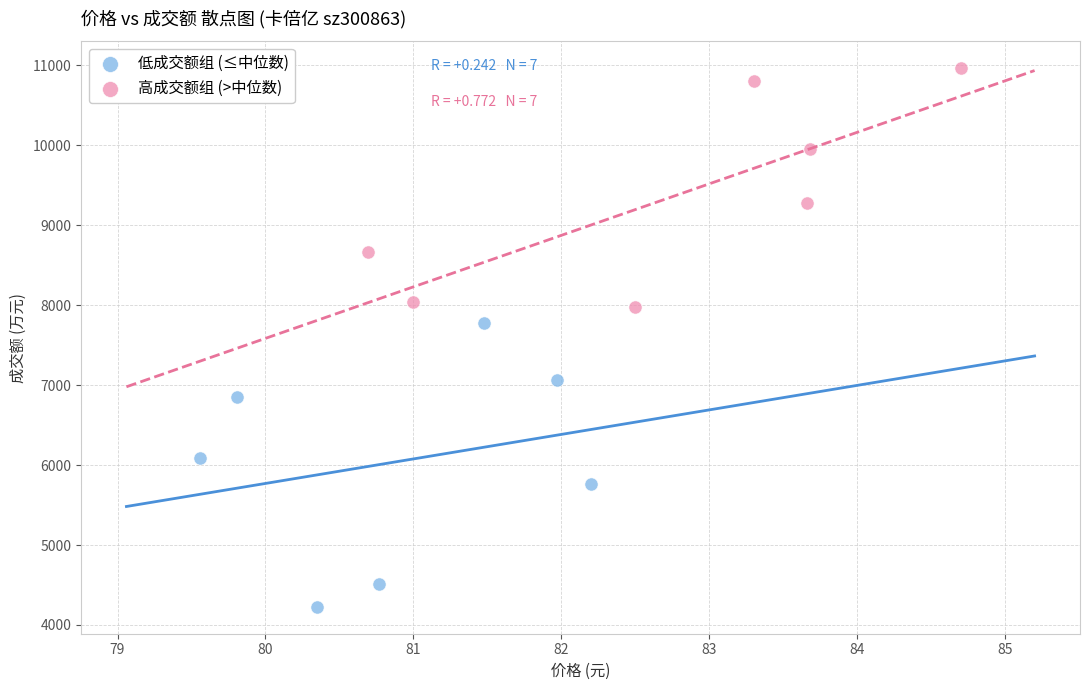

Which series reaches the maximum Y coordinate?

高成交额组 (>中位数)